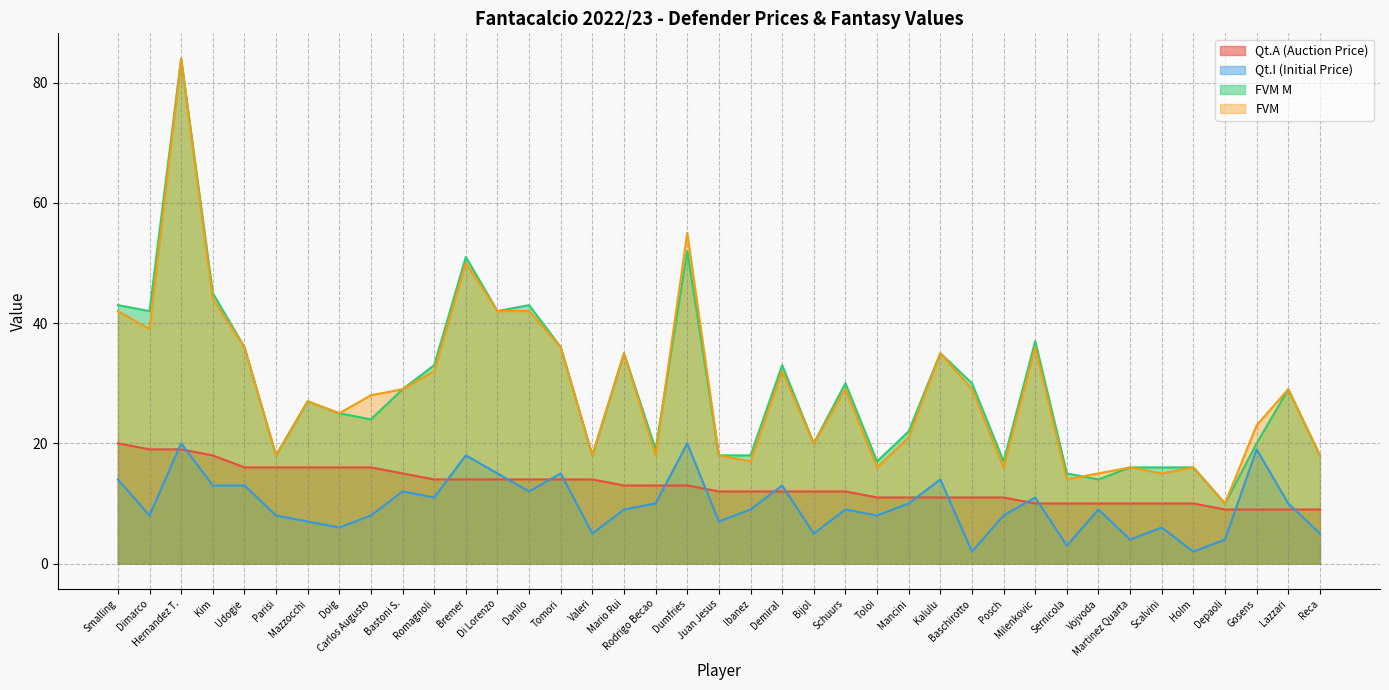

Reading left to right, list all the values displayed in this chart.

Qt.A (Auction Price): Smalling=20	Dimarco=19	Hernandez T.=19	Kim=18	Udogie=16	Parisi=16	Mazzocchi=16	Doig=16	Carlos Augusto=16	Bastoni S.=15	Romagnoli=14	Bremer=14	Di Lorenzo=14	Danilo=14	Tomori=14	Valeri=14	Mario Rui=13	Rodrigo Becao=13	Dumfries=13	Juan Jesus=12	Ibanez=12	Demiral=12	Bijol=12	Schuurs=12	Toloi=11	Mancini=11	Kalulu=11	Baschirotto=11	Posch=11	Milenkovic=10	Sernicola=10	Vojvoda=10	Martinez Quarta=10	Scalvini=10	Holm=10	Depaoli=9	Gosens=9	Lazzari=9	Reca=9
Qt.I (Initial Price): Smalling=14	Dimarco=8	Hernandez T.=20	Kim=13	Udogie=13	Parisi=8	Mazzocchi=7	Doig=6	Carlos Augusto=8	Bastoni S.=12	Romagnoli=11	Bremer=18	Di Lorenzo=15	Danilo=12	Tomori=15	Valeri=5	Mario Rui=9	Rodrigo Becao=10	Dumfries=20	Juan Jesus=7	Ibanez=9	Demiral=13	Bijol=5	Schuurs=9	Toloi=8	Mancini=10	Kalulu=14	Baschirotto=2	Posch=8	Milenkovic=11	Sernicola=3	Vojvoda=9	Martinez Quarta=4	Scalvini=6	Holm=2	Depaoli=4	Gosens=19	Lazzari=10	Reca=5
FVM M: Smalling=43	Dimarco=42	Hernandez T.=84	Kim=45	Udogie=36	Parisi=18	Mazzocchi=27	Doig=25	Carlos Augusto=24	Bastoni S.=29	Romagnoli=33	Bremer=51	Di Lorenzo=42	Danilo=43	Tomori=36	Valeri=18	Mario Rui=35	Rodrigo Becao=19	Dumfries=52	Juan Jesus=18	Ibanez=18	Demiral=33	Bijol=20	Schuurs=30	Toloi=17	Mancini=22	Kalulu=35	Baschirotto=30	Posch=17	Milenkovic=37	Sernicola=15	Vojvoda=14	Martinez Quarta=16	Scalvini=16	Holm=16	Depaoli=10	Gosens=20	Lazzari=29	Reca=18
FVM: Smalling=42	Dimarco=39	Hernandez T.=84	Kim=44	Udogie=36	Parisi=18	Mazzocchi=27	Doig=25	Carlos Augusto=28	Bastoni S.=29	Romagnoli=32	Bremer=50	Di Lorenzo=42	Danilo=42	Tomori=36	Valeri=18	Mario Rui=35	Rodrigo Becao=18	Dumfries=55	Juan Jesus=18	Ibanez=17	Demiral=32	Bijol=20	Schuurs=29	Toloi=16	Mancini=21	Kalulu=35	Baschirotto=29	Posch=16	Milenkovic=36	Sernicola=14	Vojvoda=15	Martinez Quarta=16	Scalvini=15	Holm=16	Depaoli=10	Gosens=23	Lazzari=29	Reca=18